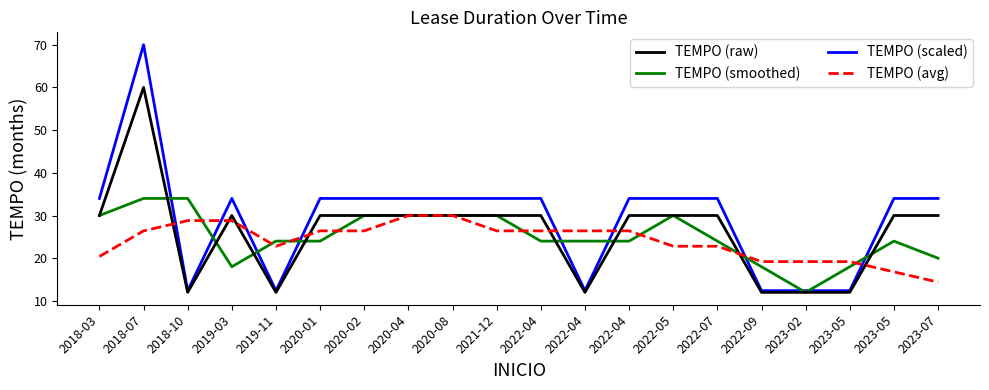

What are all the series names shown in the legend?

TEMPO (raw), TEMPO (smoothed), TEMPO (scaled), TEMPO (avg)